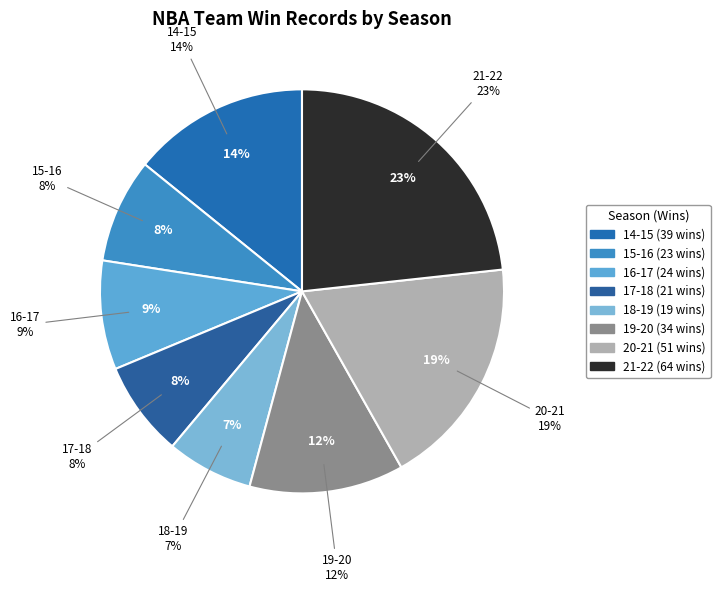

Approximately how many times larger is the value at 17-18 compared to 20-21?

0.4